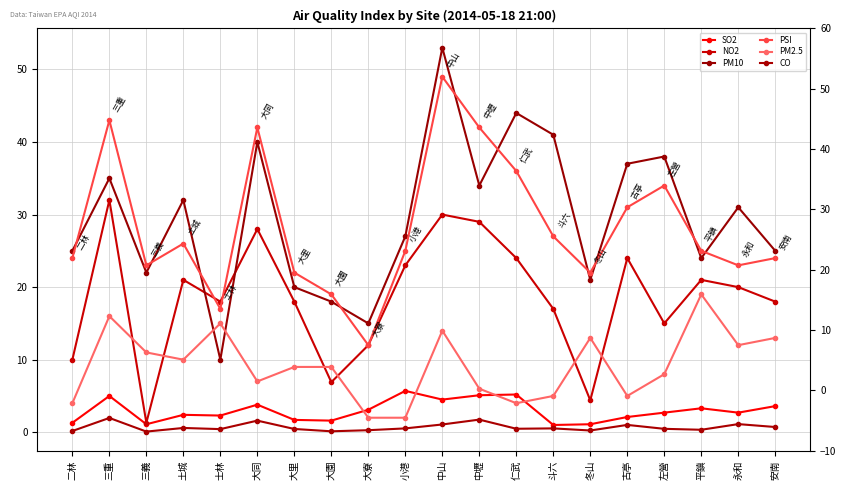

What is the sum of all SO2 values?

59.3